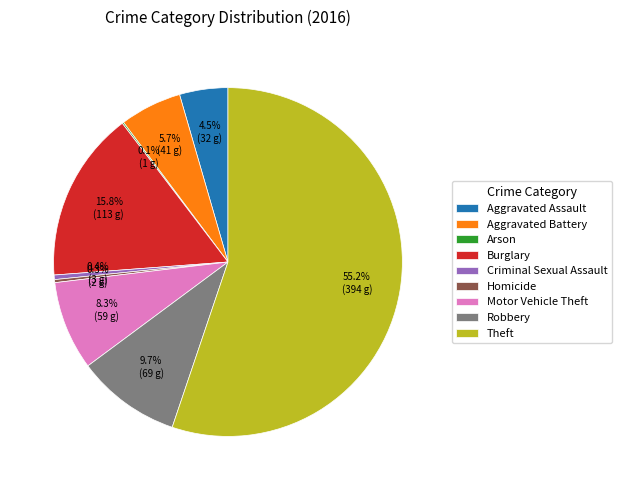

Which has a higher value, Motor Vehicle Theft or Aggravated Battery?

Motor Vehicle Theft